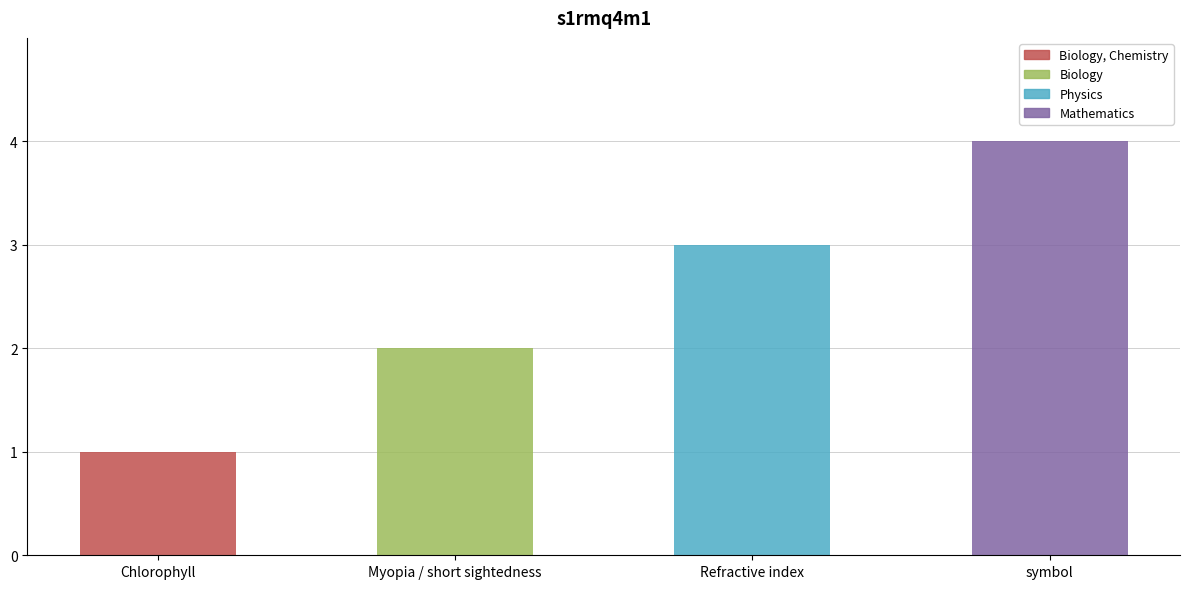

Where does the data first go above 3?

symbol